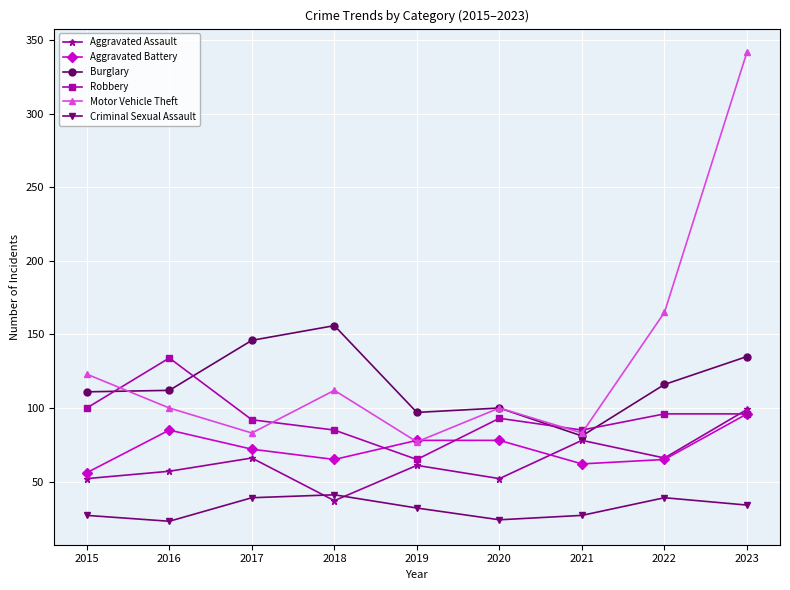

What is the total value across all series at 2022?

547